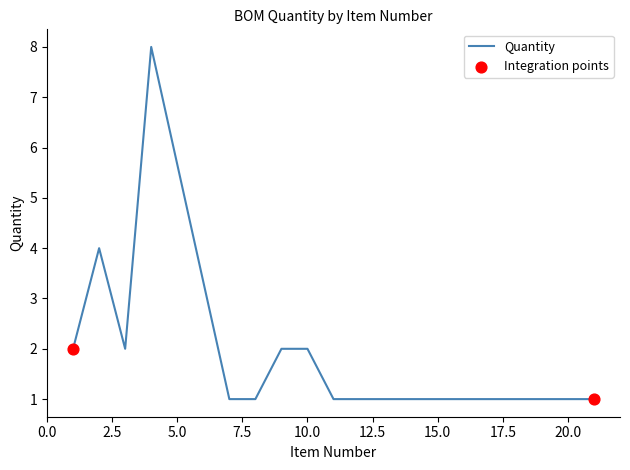

What is the maximum value shown in the chart?

8